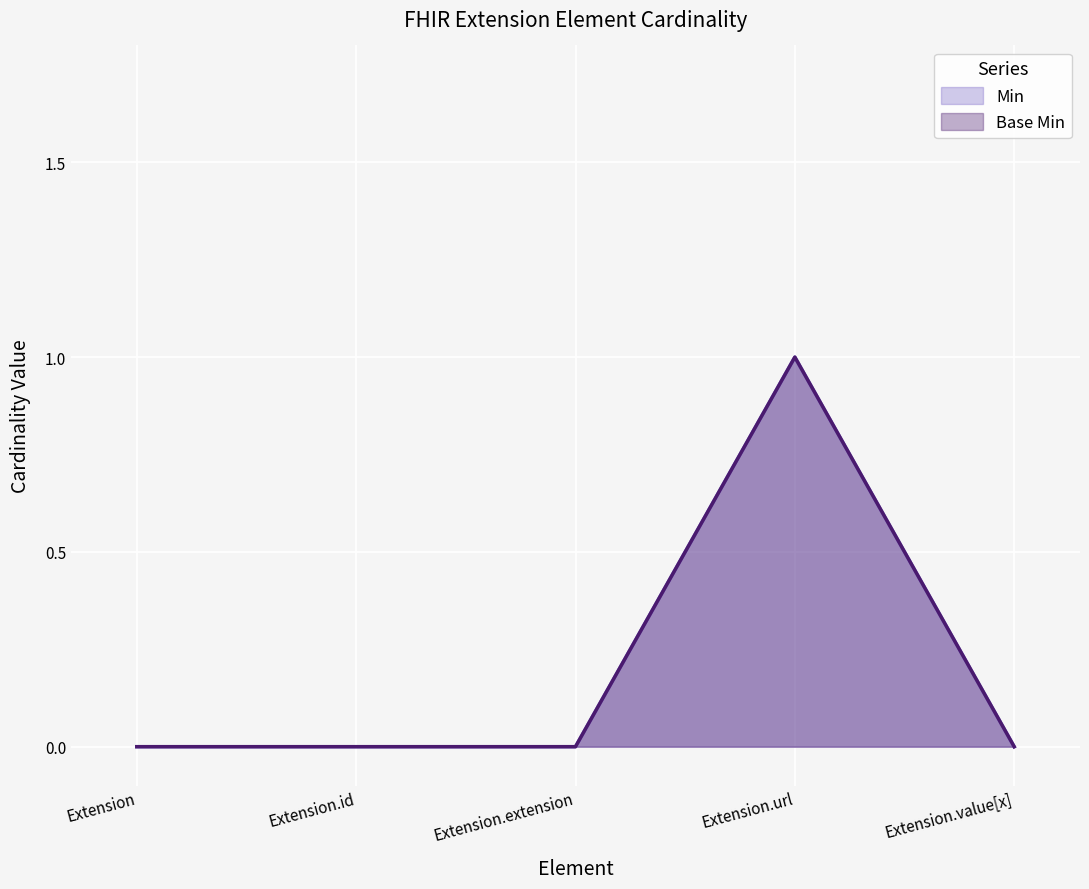

What is the label of the 1st point from the left?

Extension